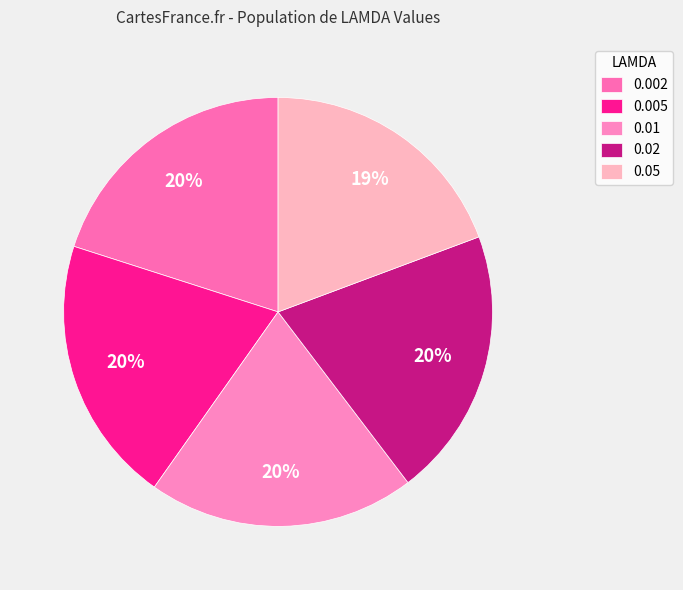

Count the number of slices in the pie.

5